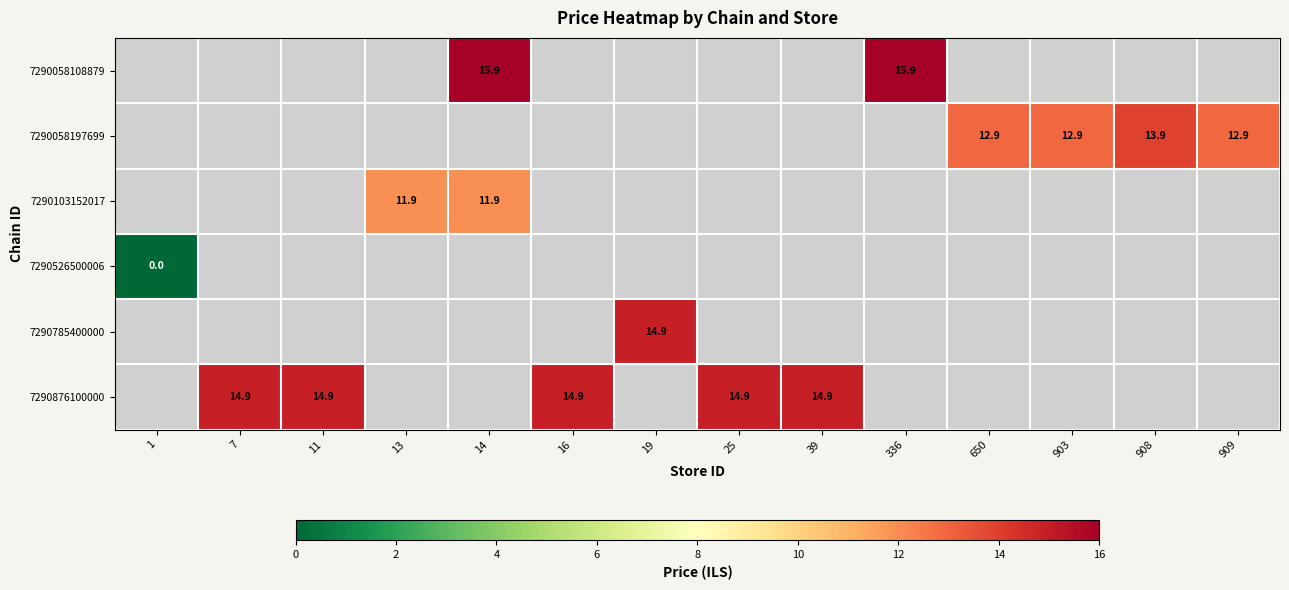

Count the number of categories in the chart.

14